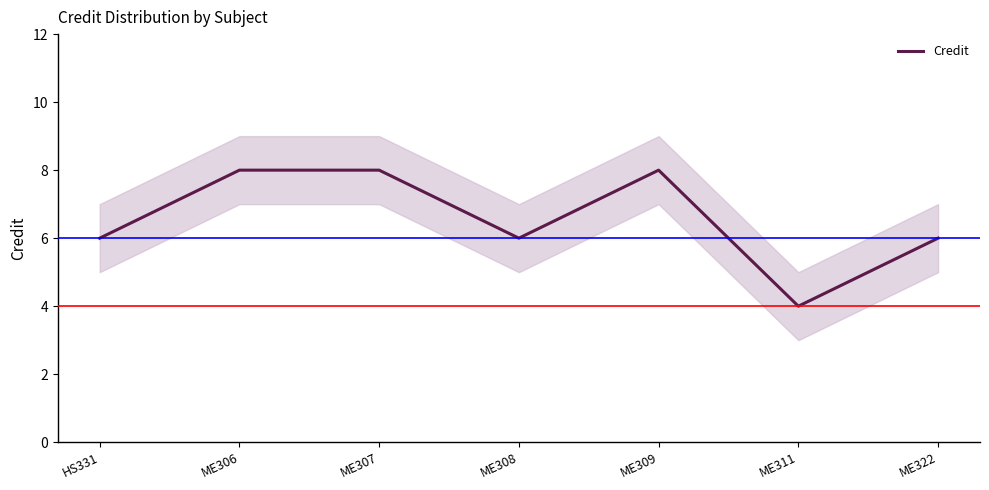

The value at ME322 is 6. True or false?

True